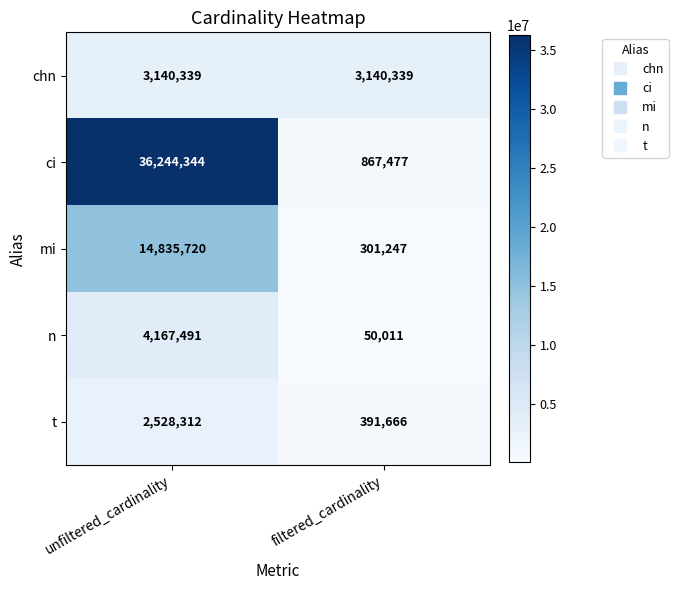

Which series changed the most between unfiltered_cardinality and filtered_cardinality?

ci